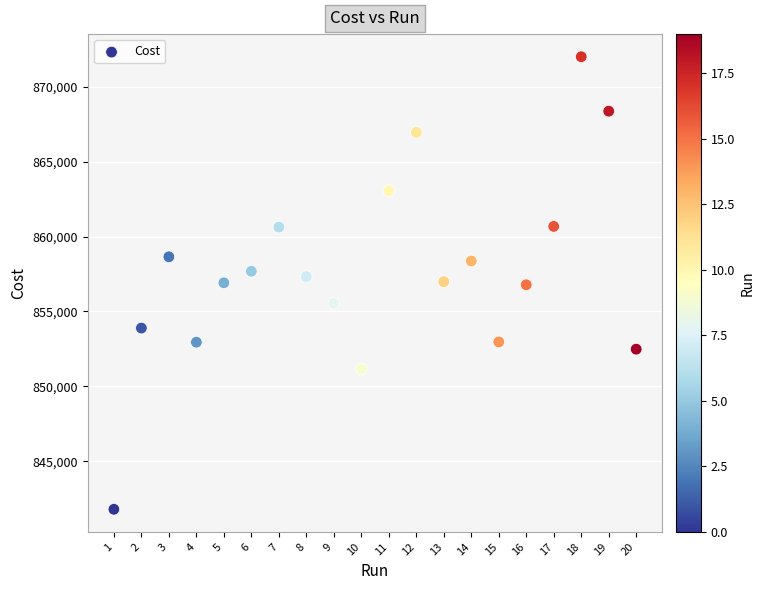

What is the range of X values (max minus min)?

19.0